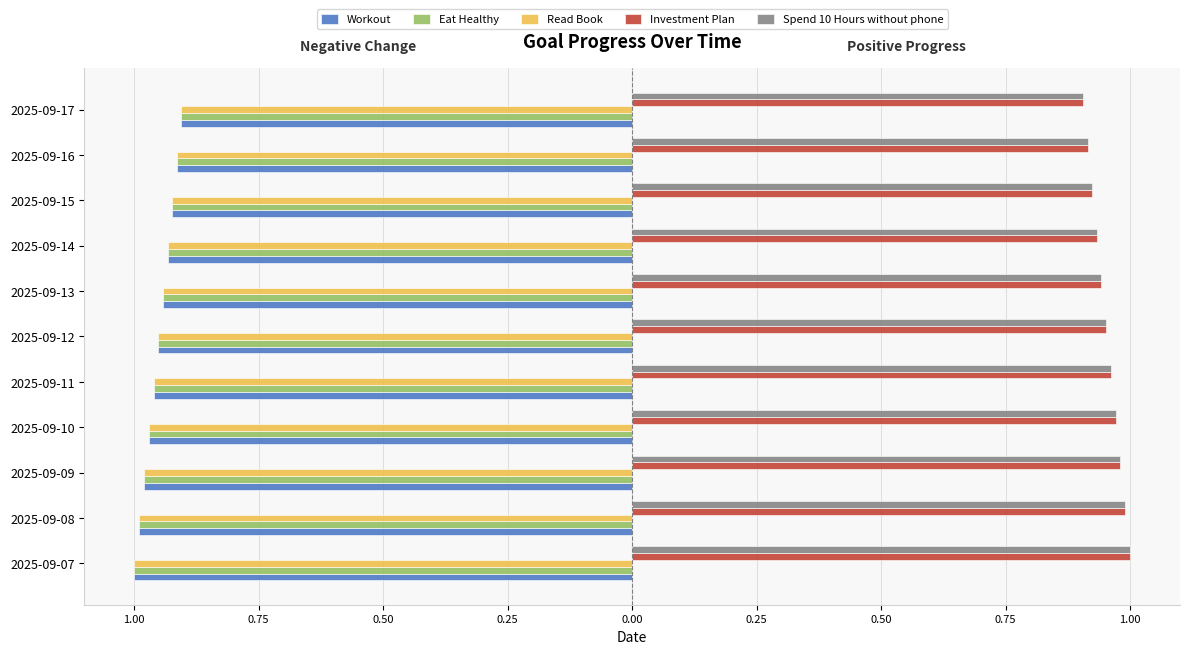

Count the Investment Plan values in the range 0 to 1.

11